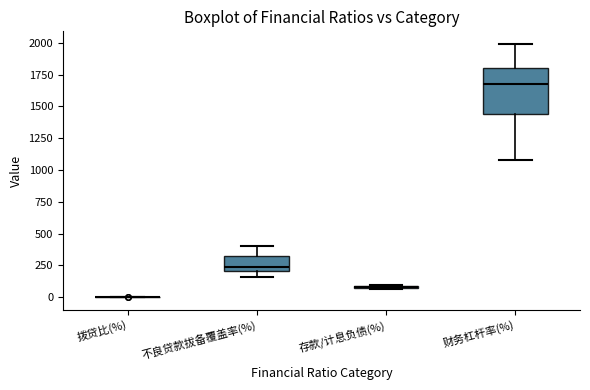

Reading left to right, read every box against the y-axis: the position of its median line, the range the box covers, and the ends of its whiskers. The values are not printed on the chart, so give them approximately, as read against the axis.

拨贷比(%): box collapsed to a line at 0, whiskers 0 to 0
不良贷款拔备覆盖率(%): median 250, box 200 to 300, whiskers 150 to 400
存款/计息负债(%): box collapsed to a line at 100, whiskers 50 to 100
财务杠杆率(%): median 1700, box 1450 to 1800, whiskers 1100 to 2000